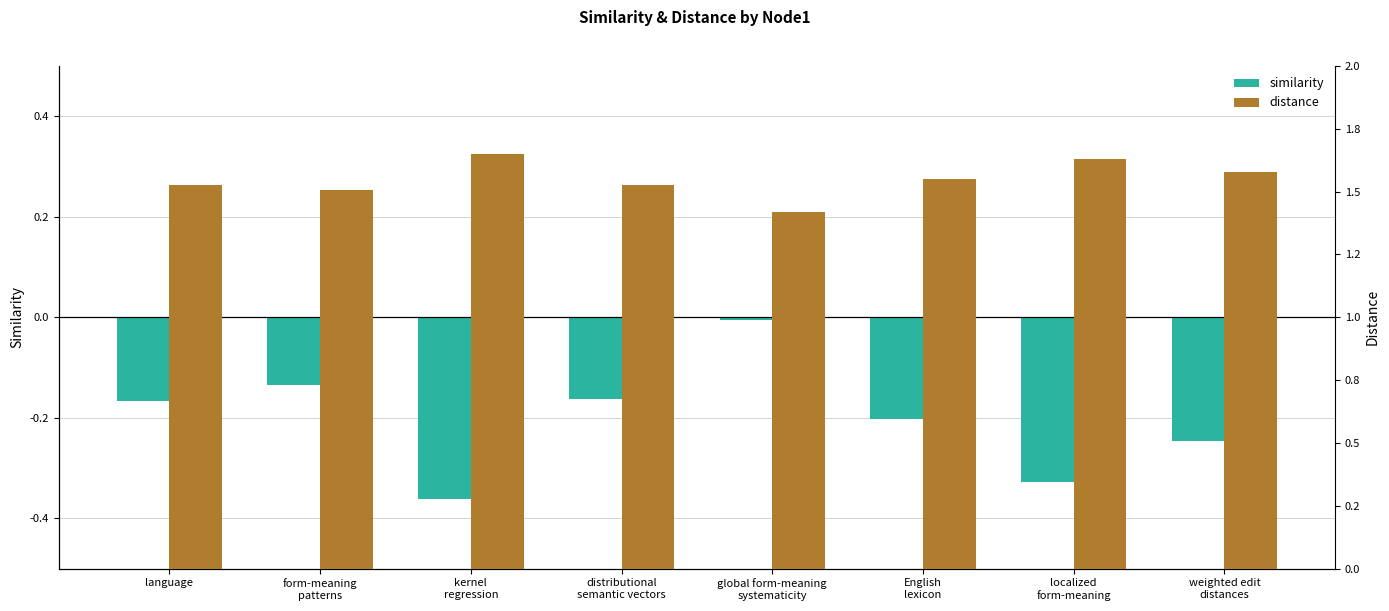

Which has a higher value, English
lexicon or localized
form-meaning?

English
lexicon